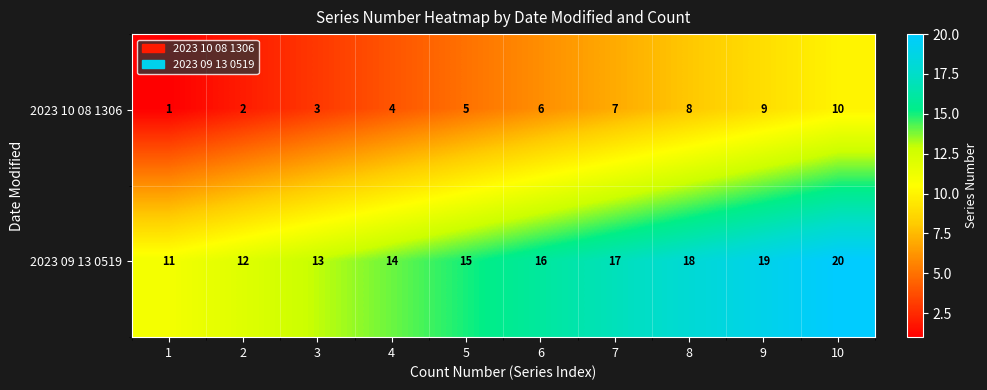

Reading right to left, list all the values displayed in this chart.

2023 10 08 1306: 10	9	8	7	6	5	4	3	2	1
2023 09 13 0519: 20	19	18	17	16	15	14	13	12	11